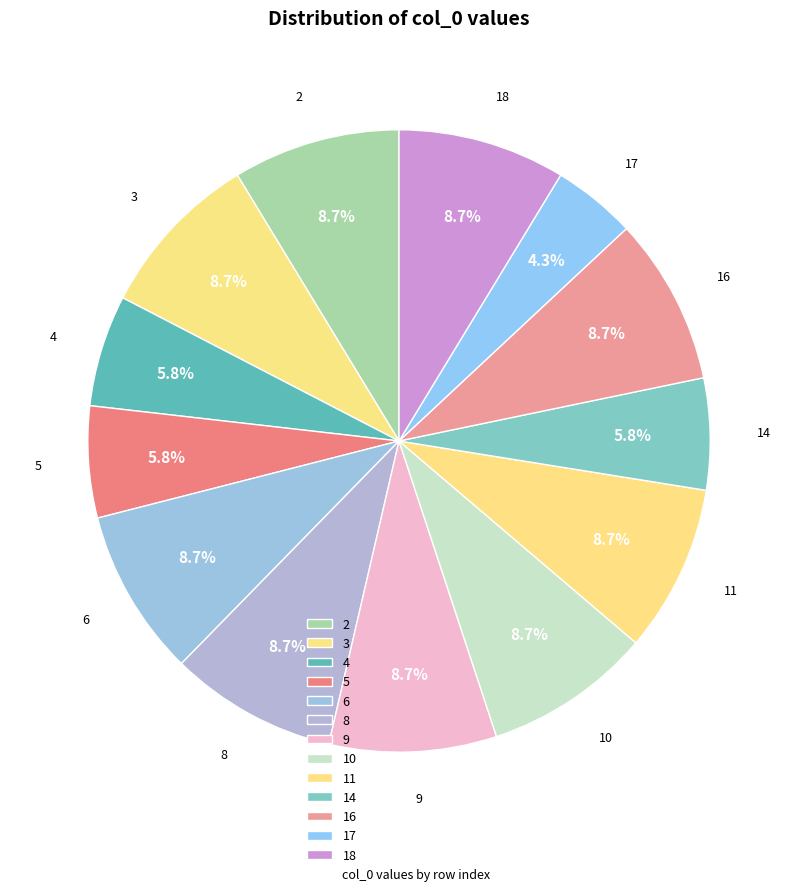

What portion of the pie excludes 14?

94.2%